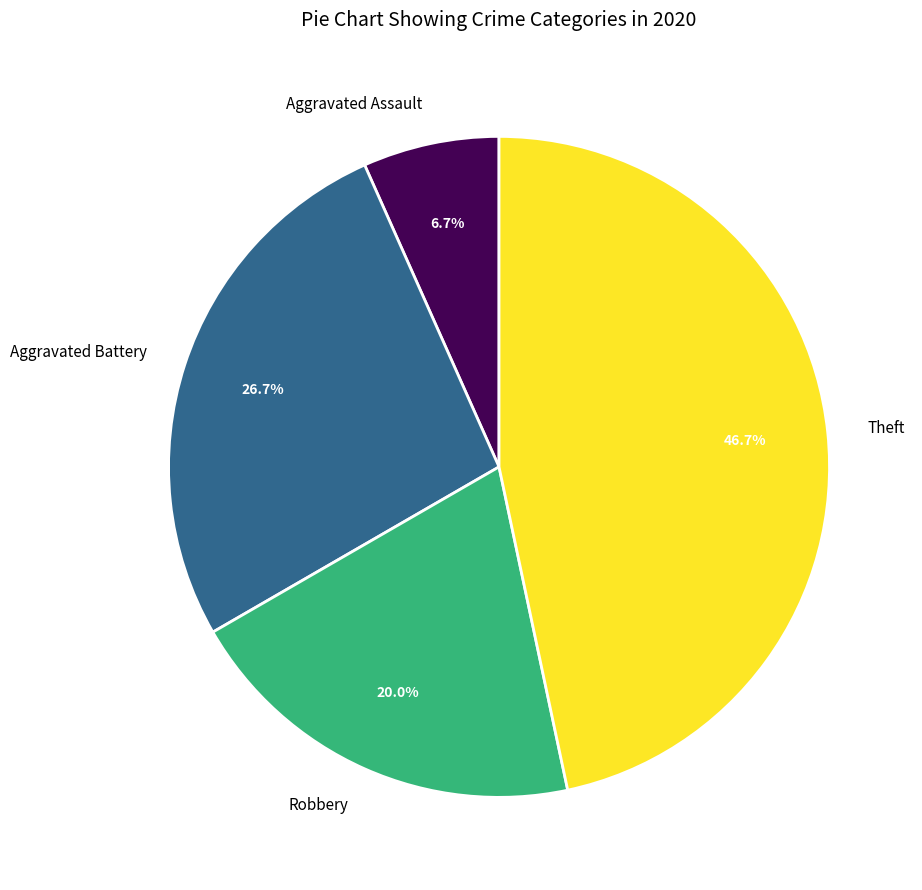

Rank the categories by value from highest to lowest.

Theft, Aggravated Battery, Robbery, Aggravated Assault